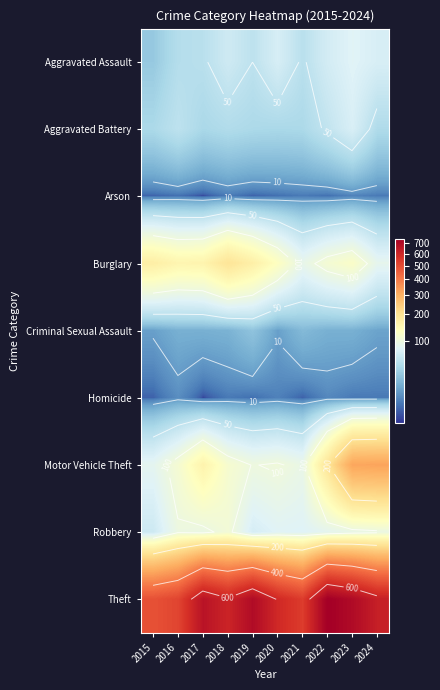

At which label does Arson reach its minimum?

2017